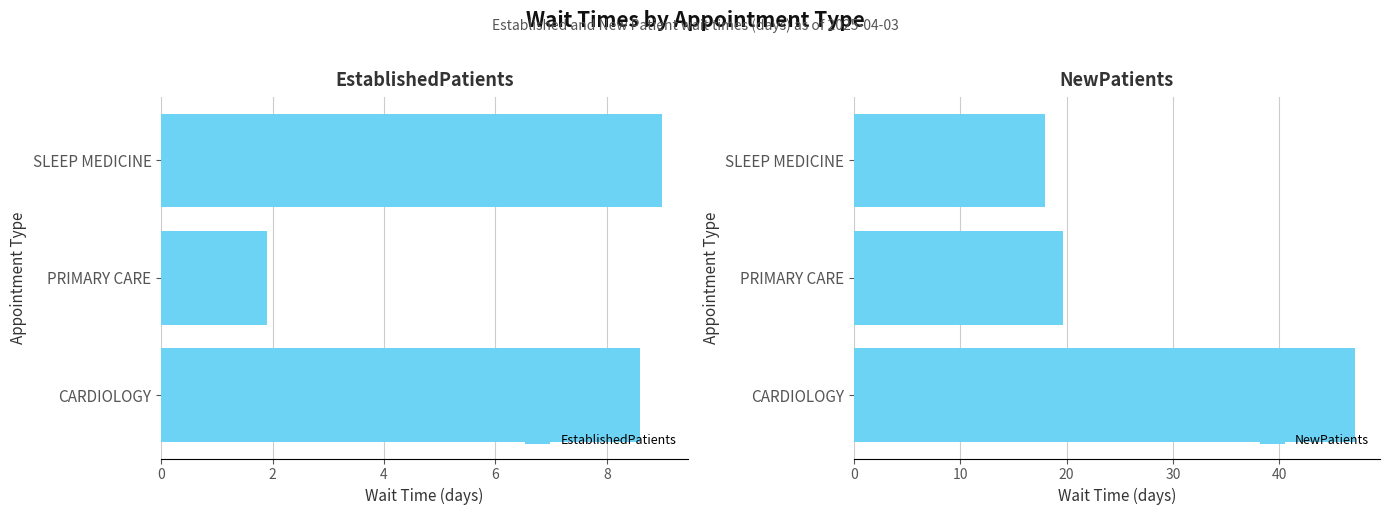

At which label does EstablishedPatients reach its peak?

SLEEP MEDICINE